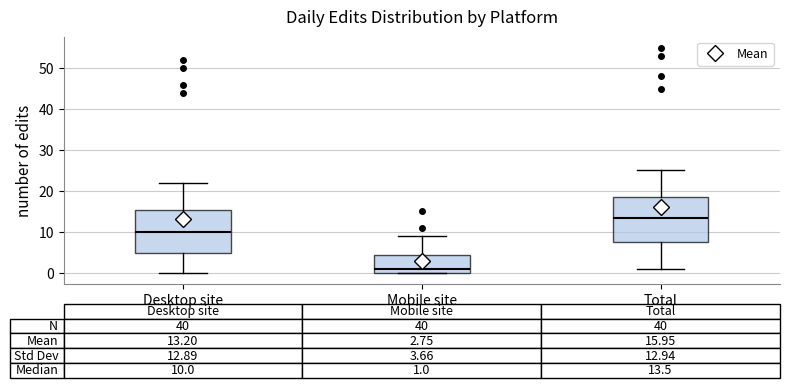

Which box's median line is the highest?

Total